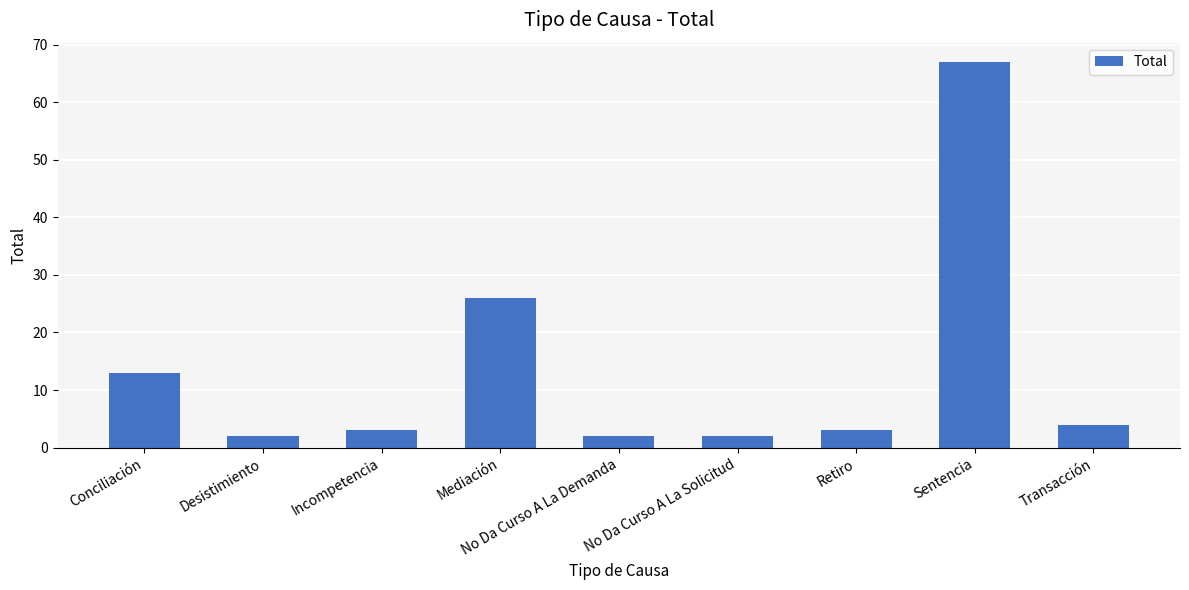

What is the greatest value displayed?

67